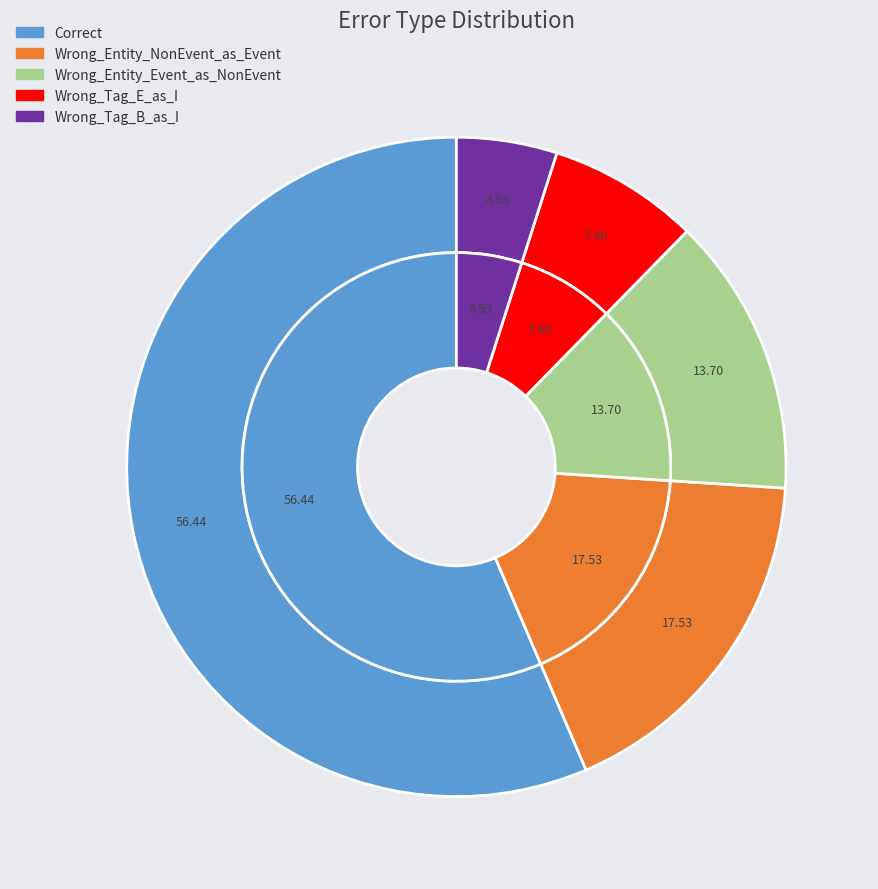

Which category has the biggest portion of the pie?

Correct